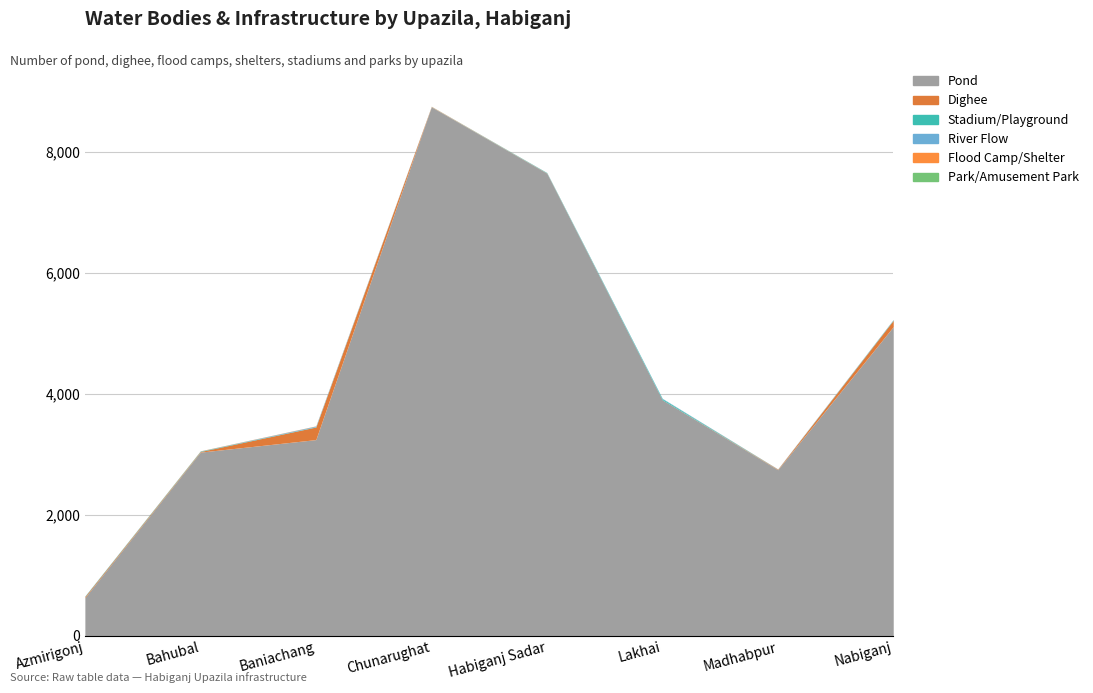

What is the sum of the Stadium/Playground values at Bahubal and Lakhai?

25